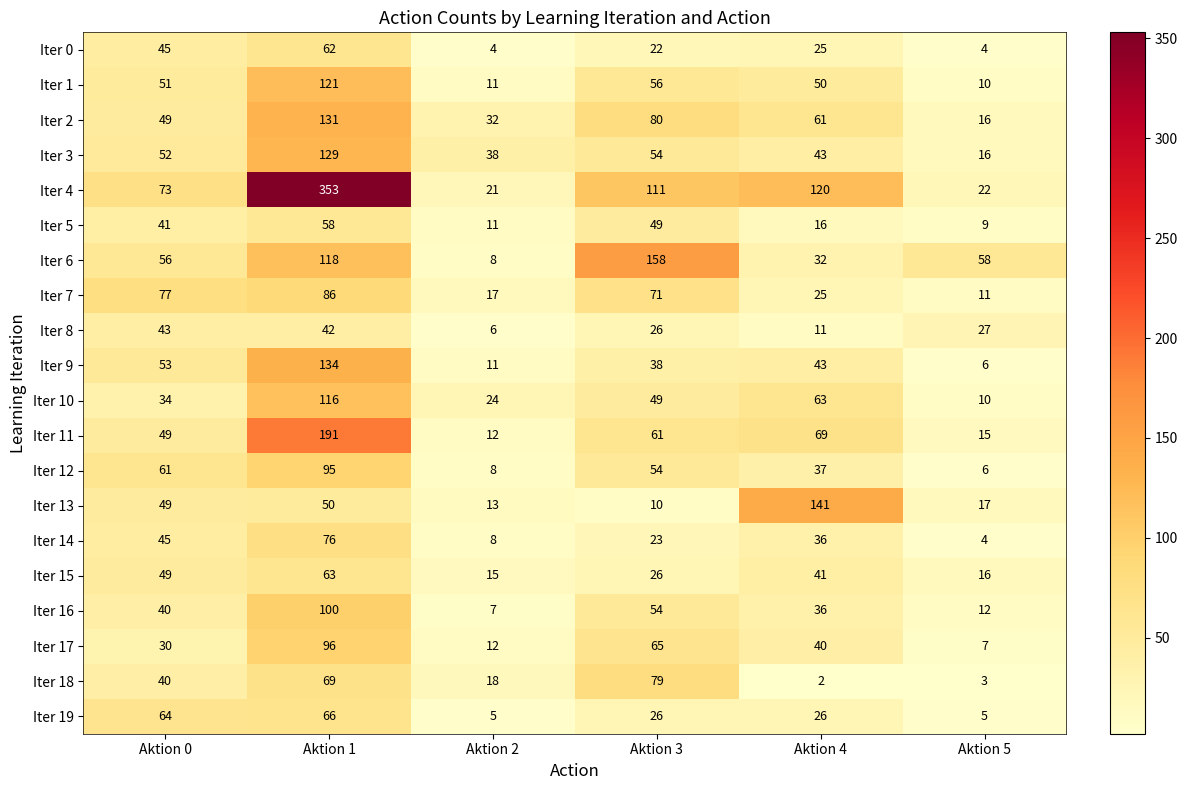

At which label does Iter 14 first exceed 36?

Aktion 0